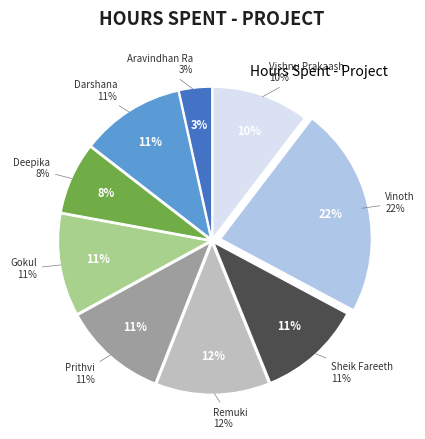

What portion of the pie excludes Gokul?

89.1%